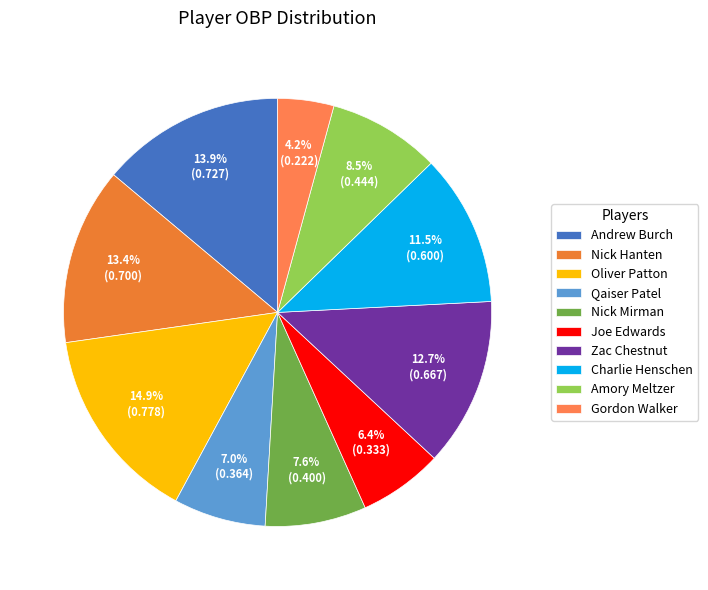

Do Amory Meltzer and Nick Hanten together represent more than half of the pie?

No